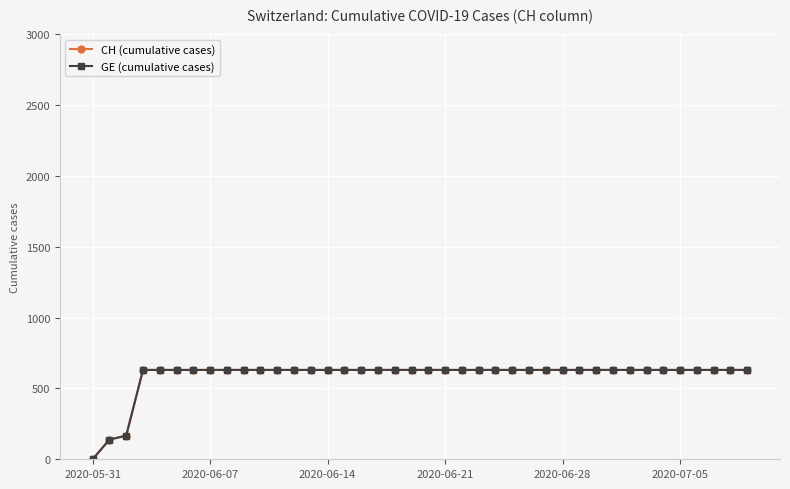

True or false: CH (cumulative cases) and GE (cumulative cases) intersect in this chart.

False